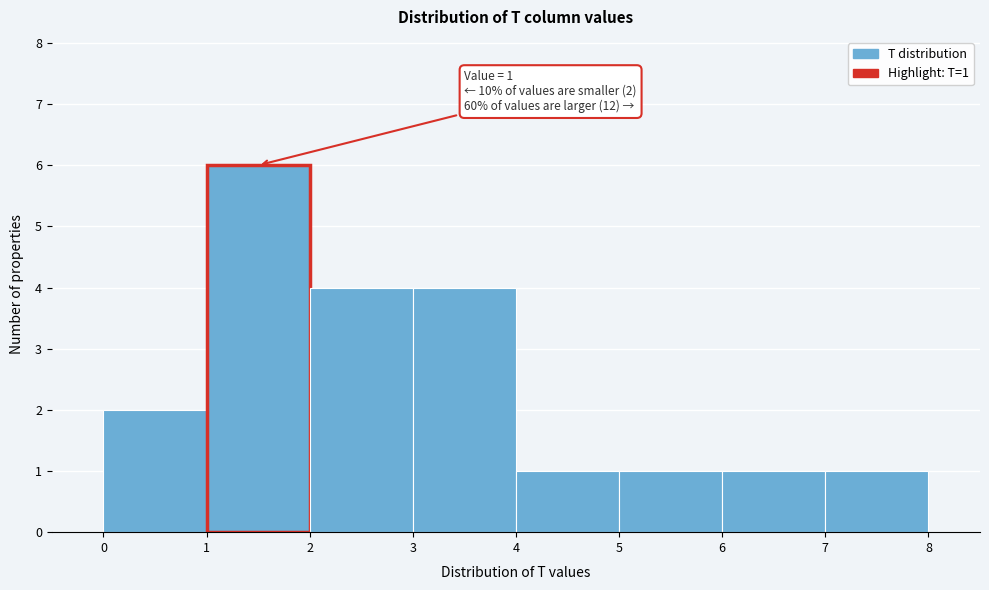

Which range on the x-axis has the tallest bar?

1 to 2